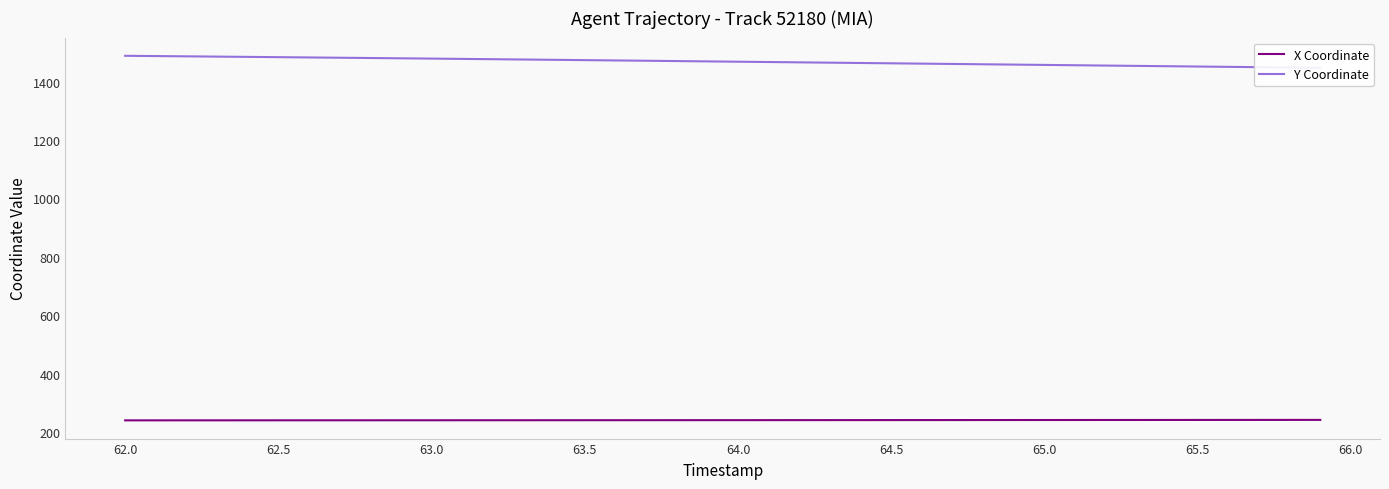

The value of X Coordinate at 65.5 is 375.6. True or false?

False